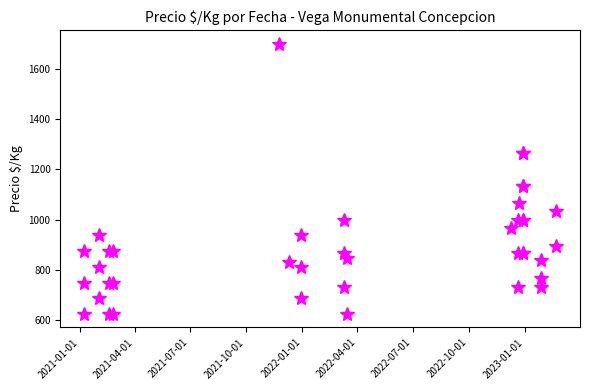

Reading right to left, extract all data points from this chart.

897	1036	733	840	767	1133	1267	867	1000	1133	1267	867	1000	1067	733	867	1000	967	625	846	733	867	1000	688	812	938	830	1700	625	750	875	625	750	875	688	812	938	625	750	875